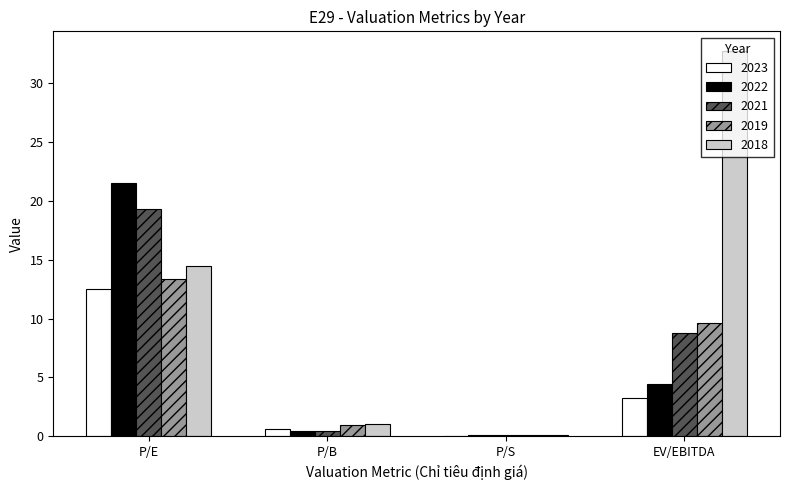

The 2021 series shows 8.7 at P/E. True or false?

False